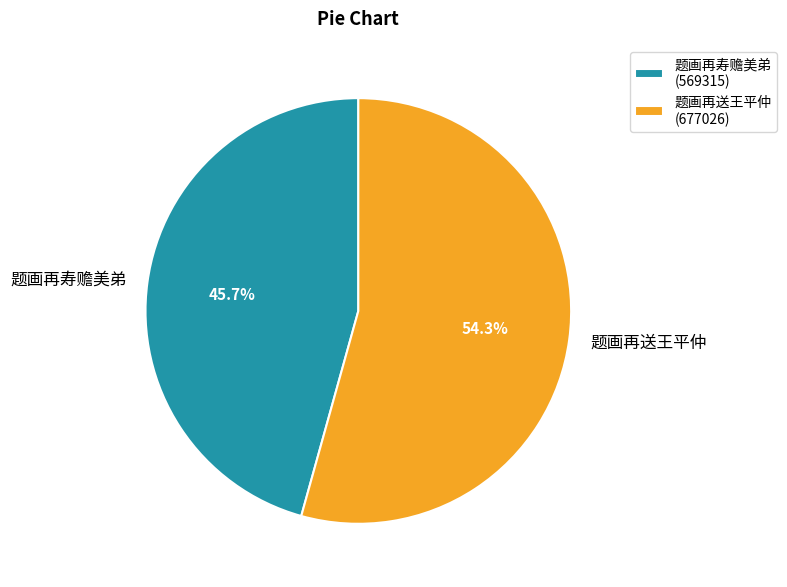

The 题画再送王平仲 slice represents 54% of the pie. True or false?

True